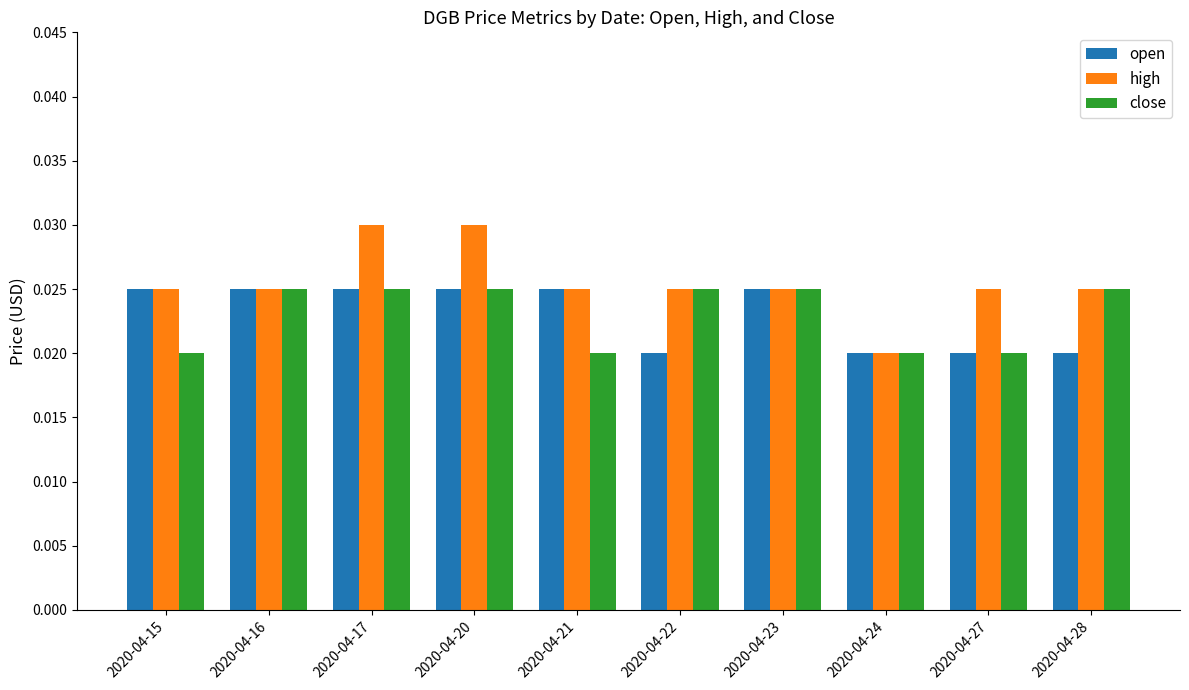

At which label does high reach its minimum?

2020-04-24